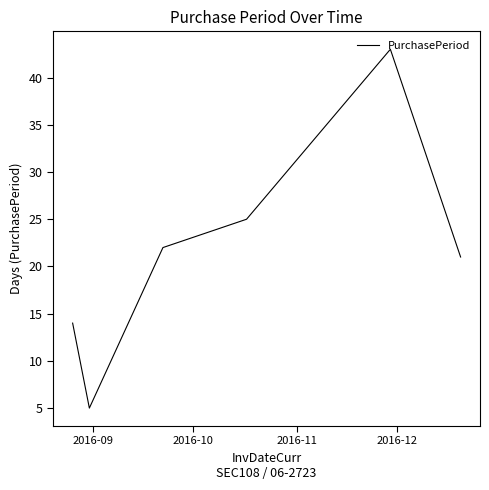

How many interior local valleys (lower than both neighbors) does the data have?

1